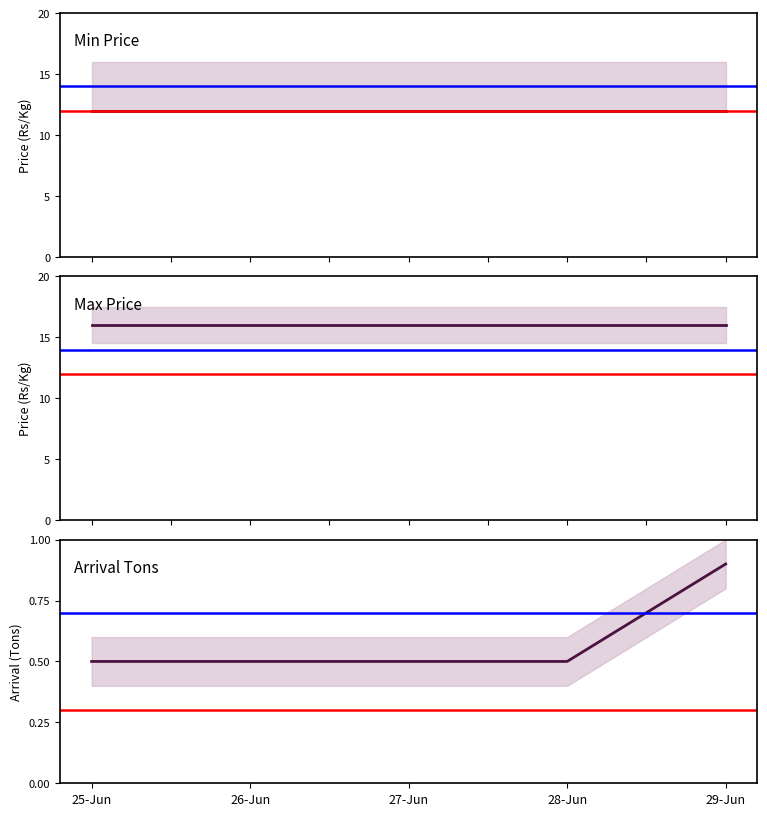

What position from the left is 26-Jun?

2